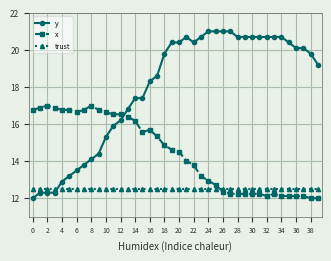

What are all the series names shown in the legend?

y, x, trust